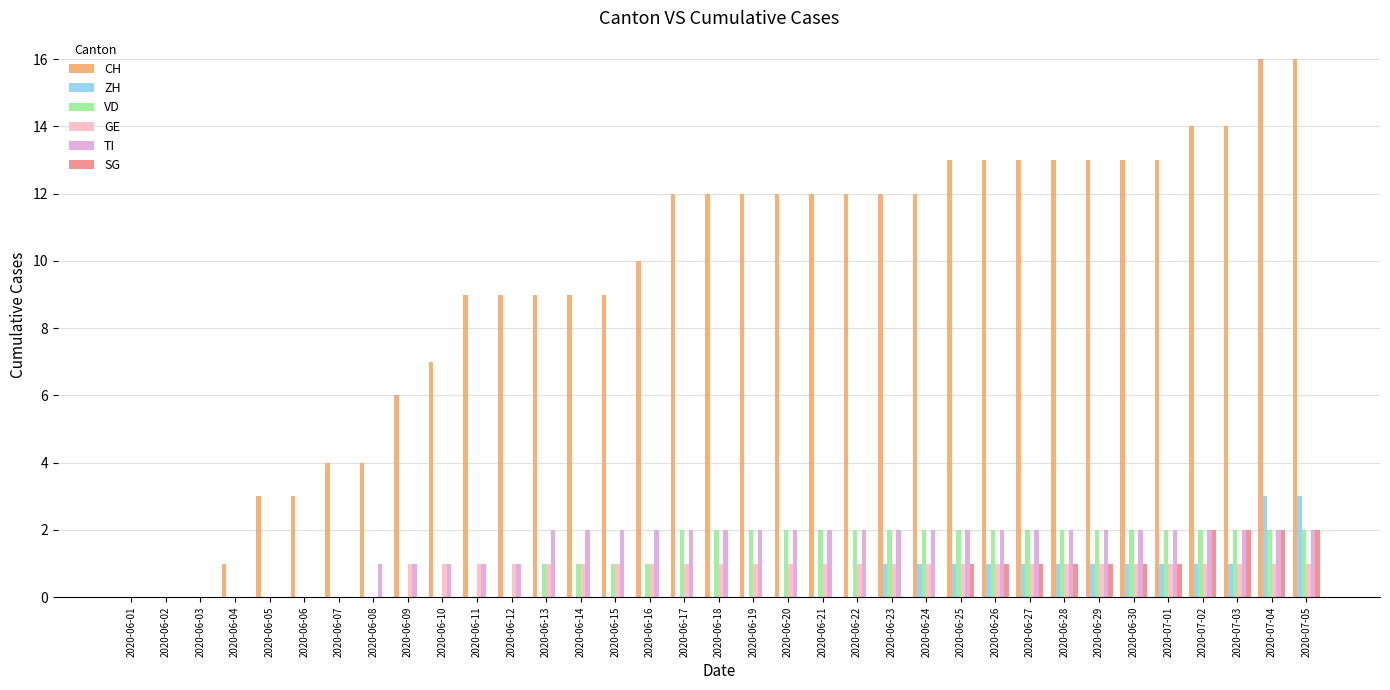

What are all the series names shown in the legend?

CH, ZH, VD, GE, TI, SG